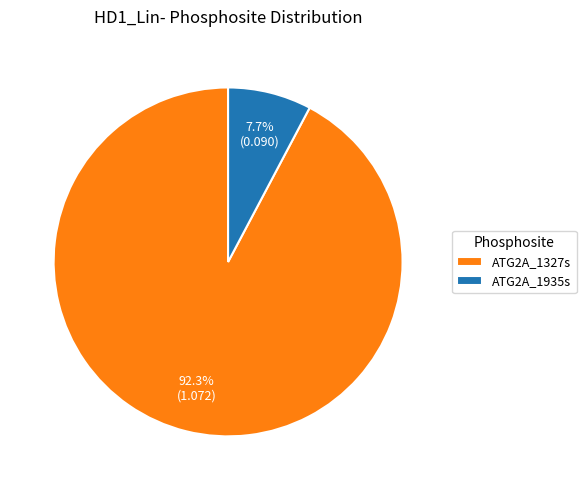

Rank the categories by value from highest to lowest.

ATG2A_1327s, ATG2A_1935s